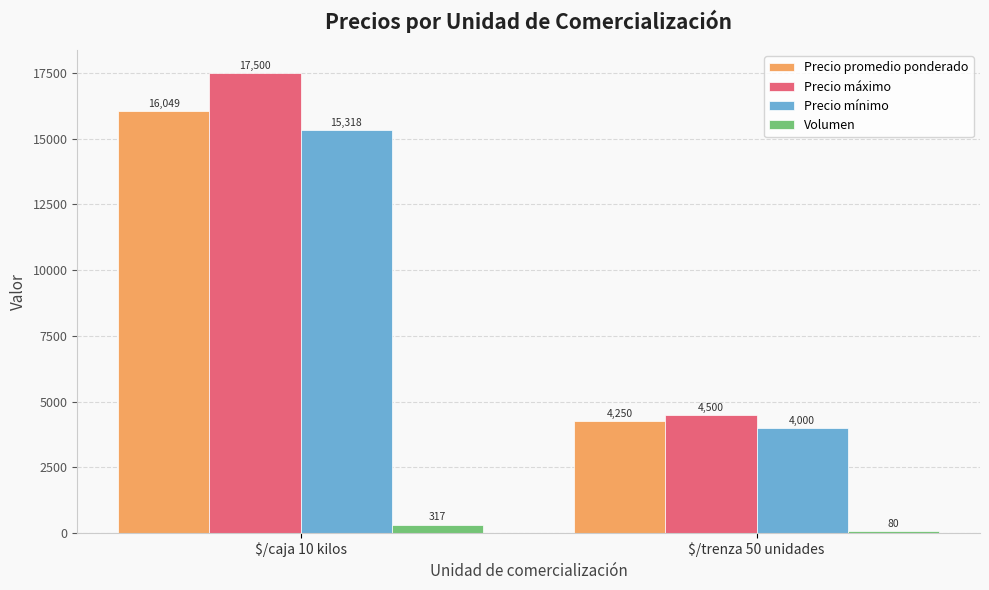

What is the difference between the Volumen values at $/caja 10 kilos and $/trenza 50 unidades?

237